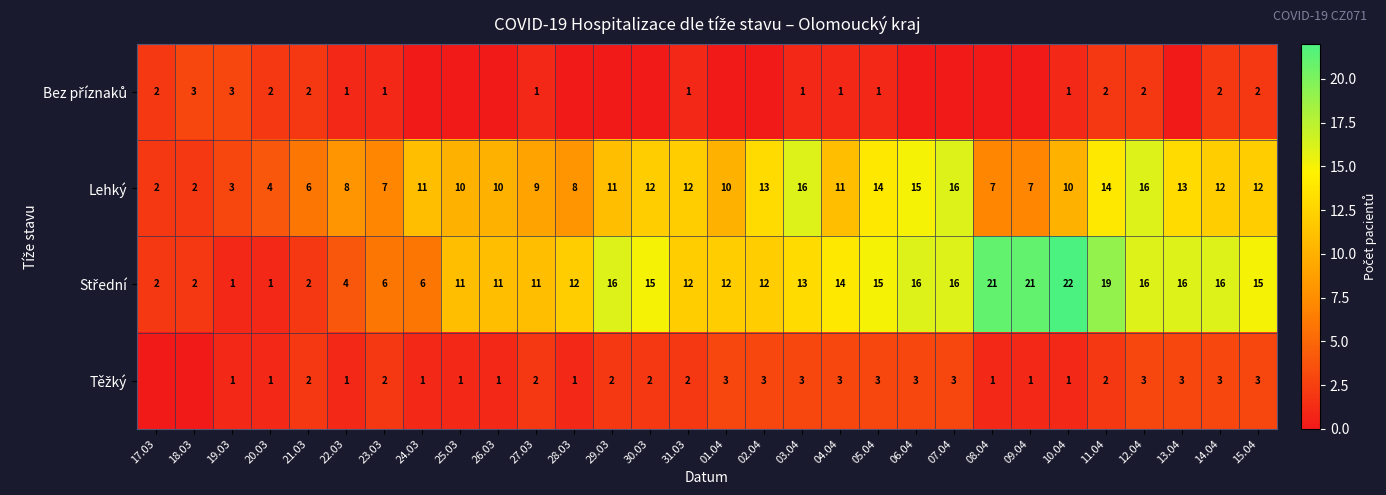

What is the sum of the Lehký values at 29.03 and 18.03?

13